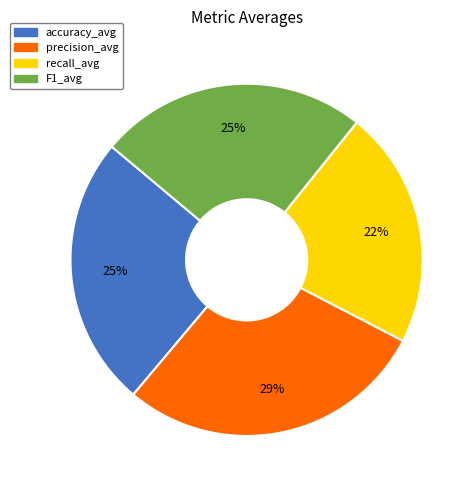

Which category has the smallest portion of the pie?

recall_avg